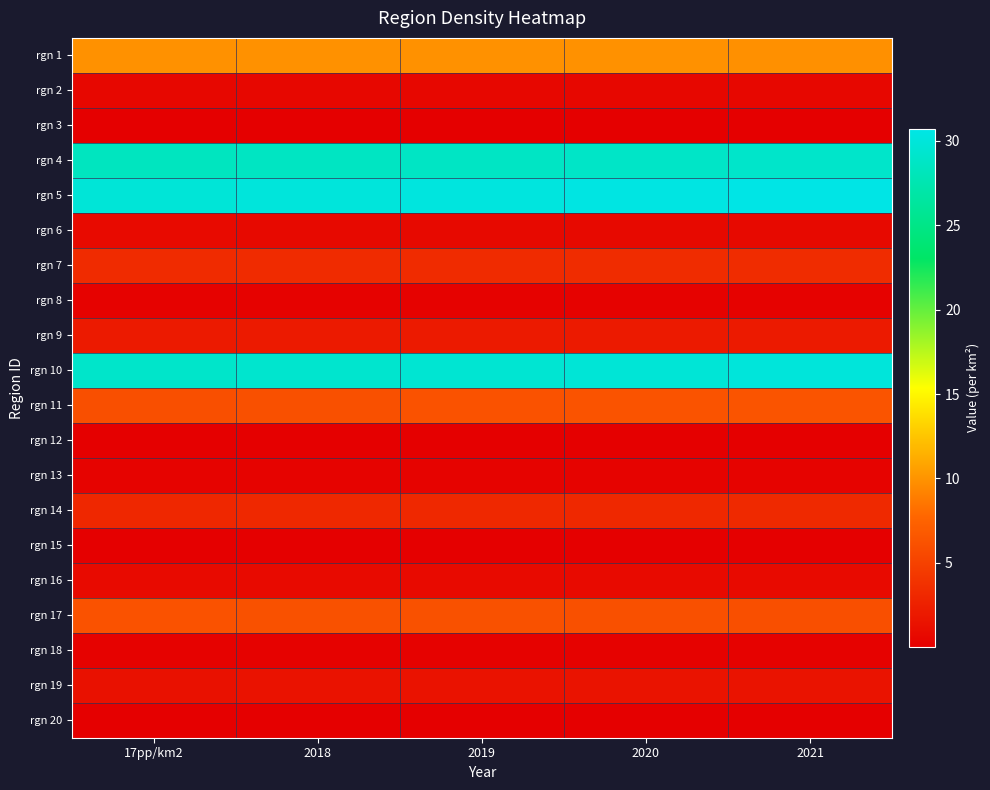

What is the difference between the highest and lowest values at 2019?

30.3